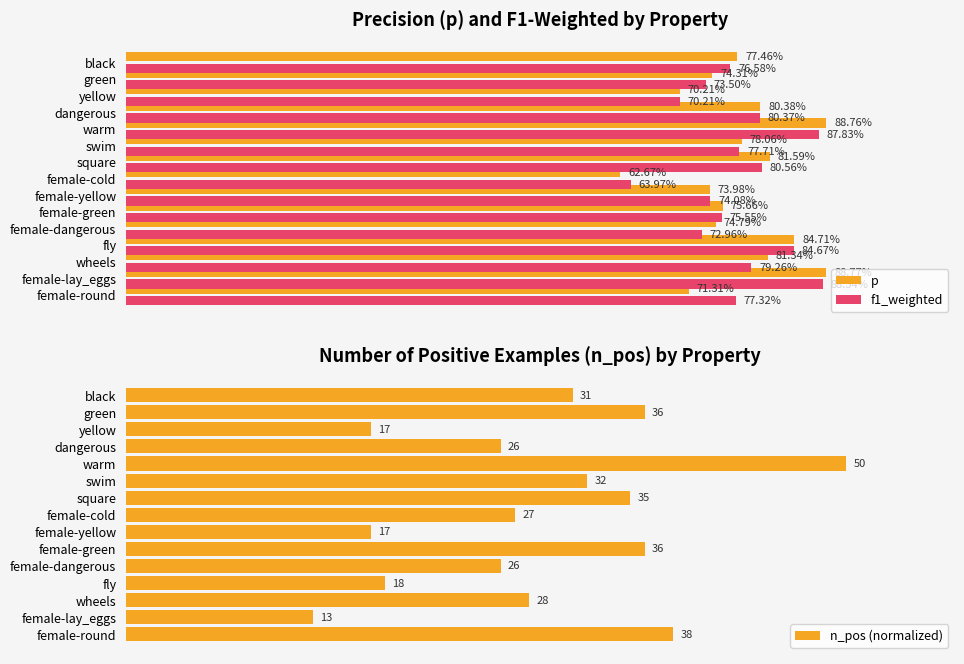

What is the difference between the second highest and second lowest values in the p series?

0.2